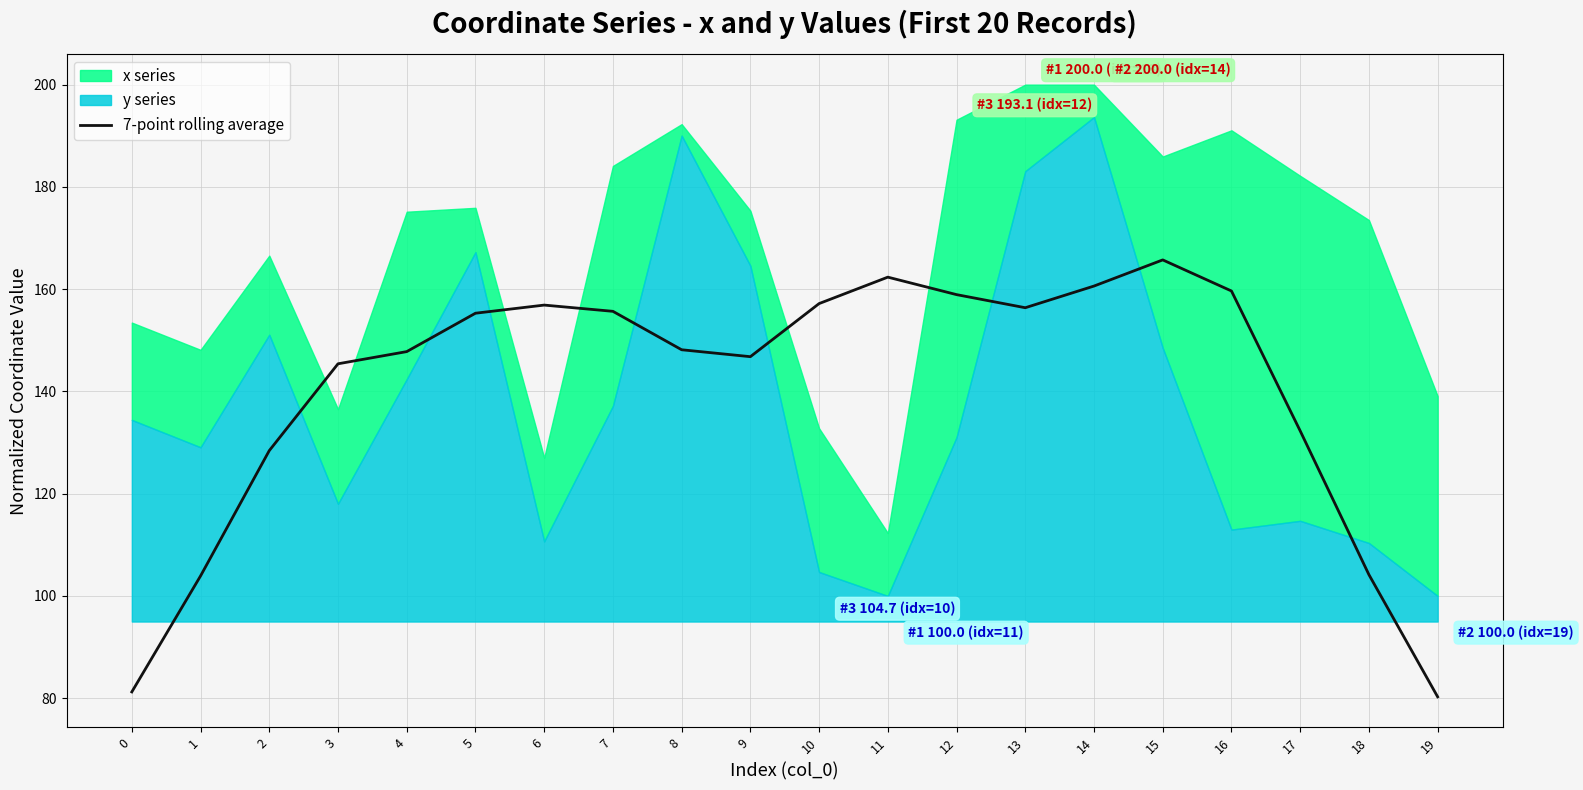

Which category has the highest value in the 7-point rolling average series?

15